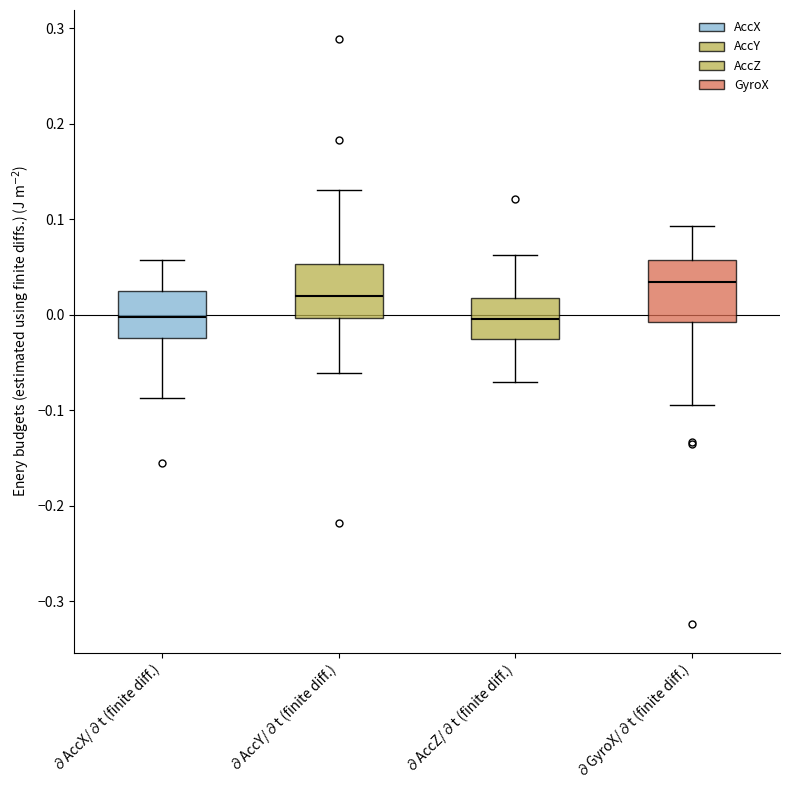

Reading left to right, transcribe this box plot: for each box, give where its median line is, the range the box spans, and where its two whiskers end, as read against the y-axis. The values are not printed on the chart, so give them approximately, as read against the axis.

∂AccX/∂t (finite diff.): median 0.00, box -0.02 to 0.03, whiskers -0.09 to 0.06
∂AccY/∂t (finite diff.): median 0.02, box 0.00 to 0.05, whiskers -0.06 to 0.13
∂AccZ/∂t (finite diff.): median 0.00, box -0.03 to 0.02, whiskers -0.07 to 0.06
∂GyroX/∂t (finite diff.): median 0.03, box -0.01 to 0.06, whiskers -0.09 to 0.09